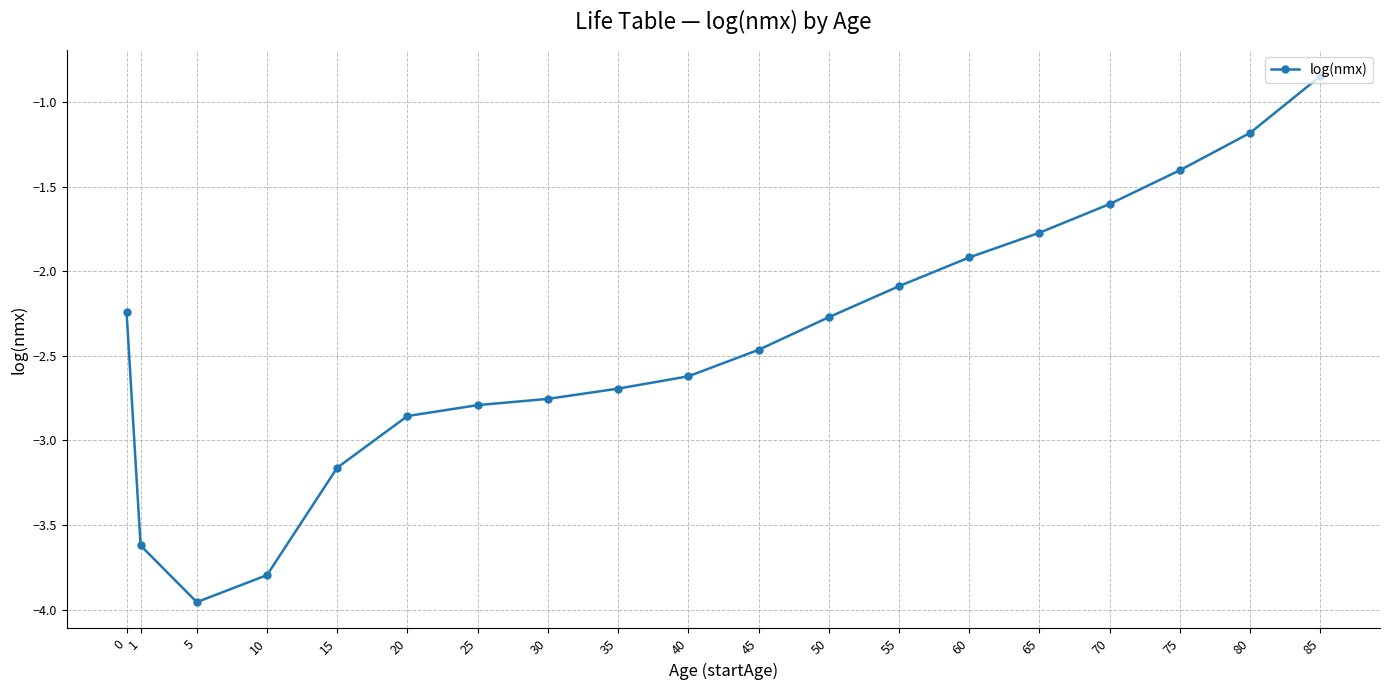

At which category does the chart reach its peak across all series?

85